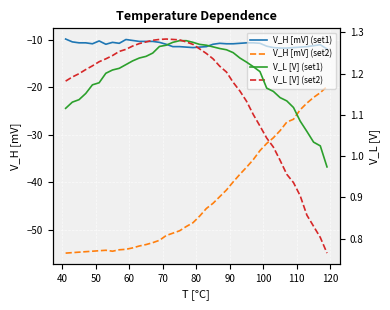

How many data points in V_L [V] (set1) are above 1?

39